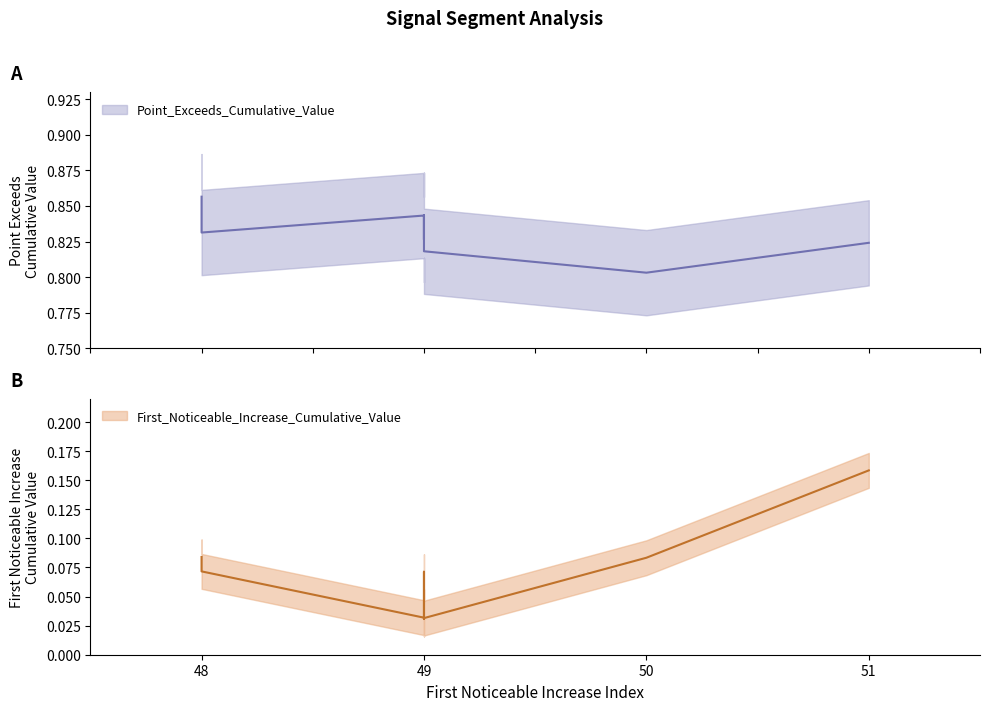

At which label does First_Noticeable_Increase_Cumulative_Value reach its peak?

51